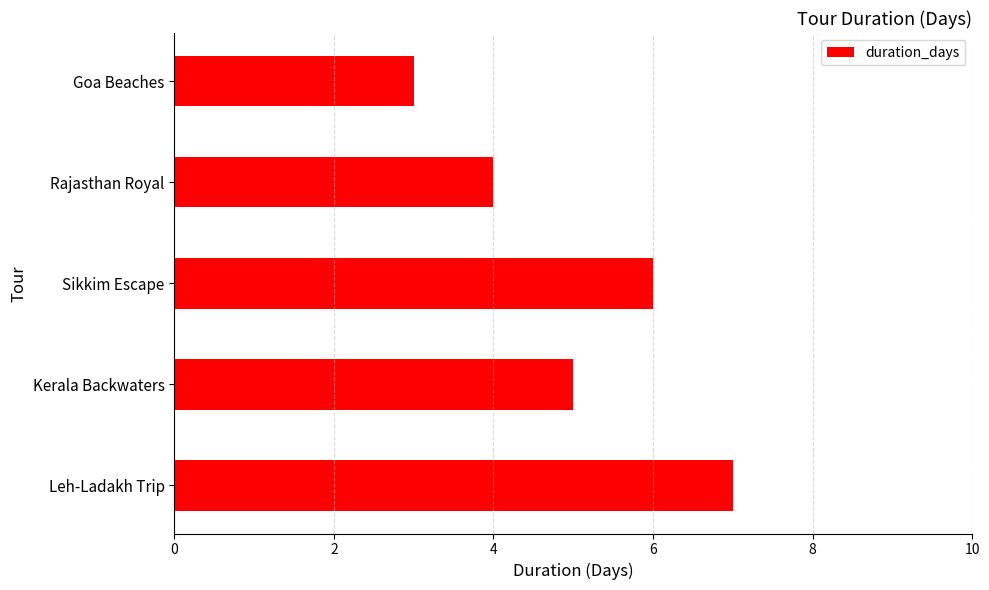

Reading bottom to top, list all the values displayed in this chart.

7	5	6	4	3